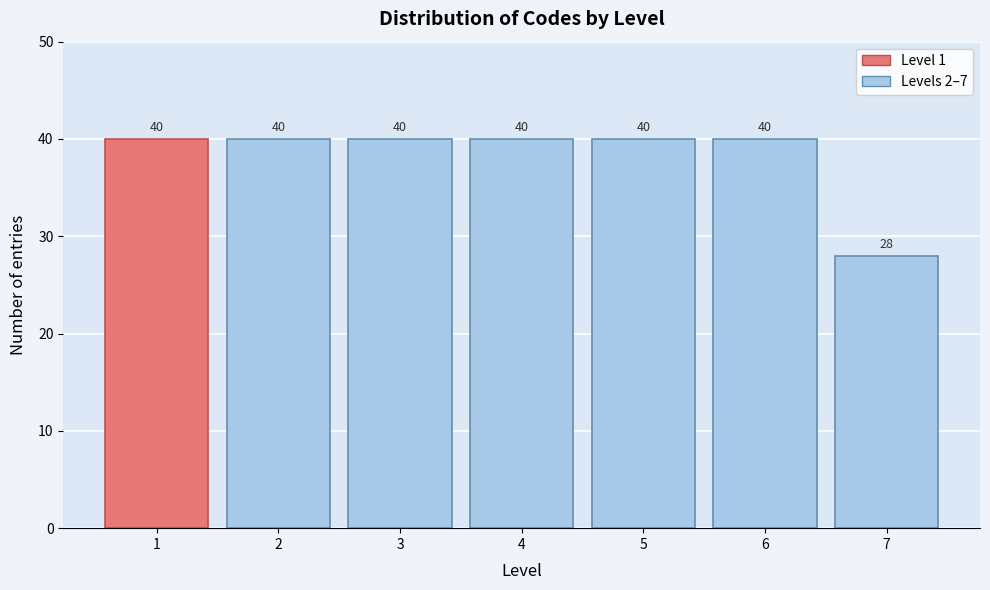

Reading left to right, extract all data points from this chart.

40	40	40	40	40	40	28